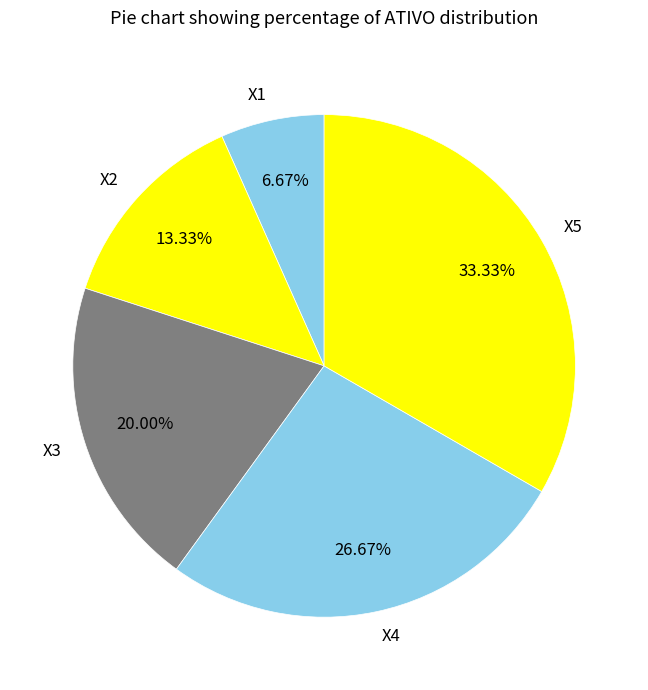

Between X5 and X4, which is larger?

X5